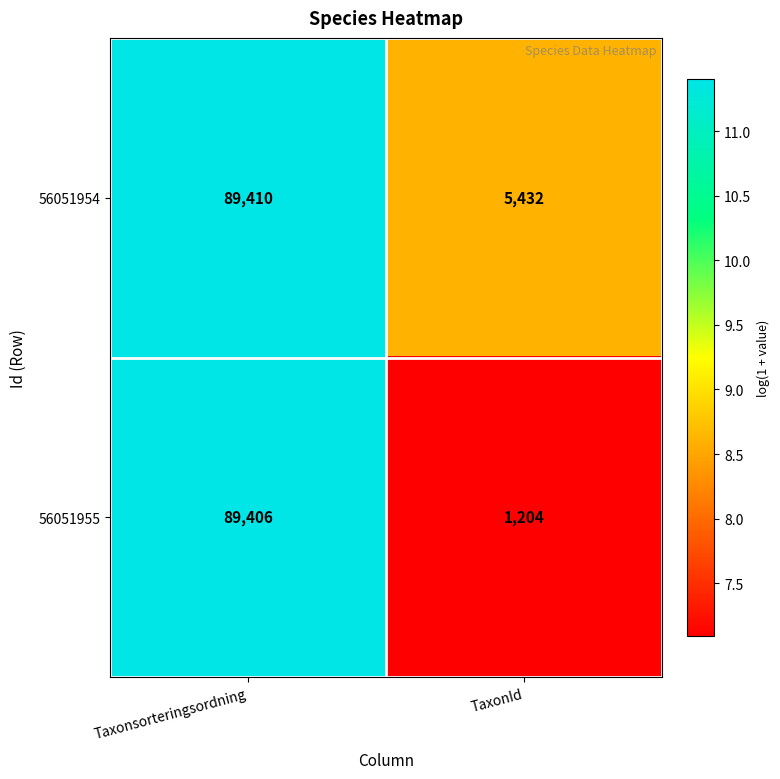

Read the 56051955 value at Taxonsorteringsordning, to the nearest 50.

89400